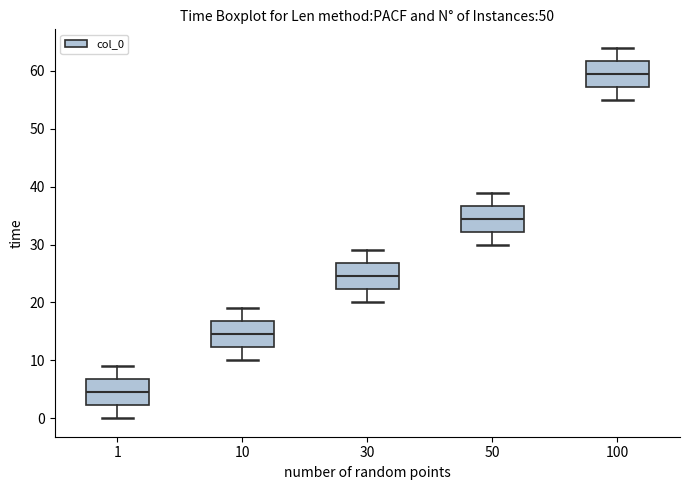

Which box has the lowest median line?

1